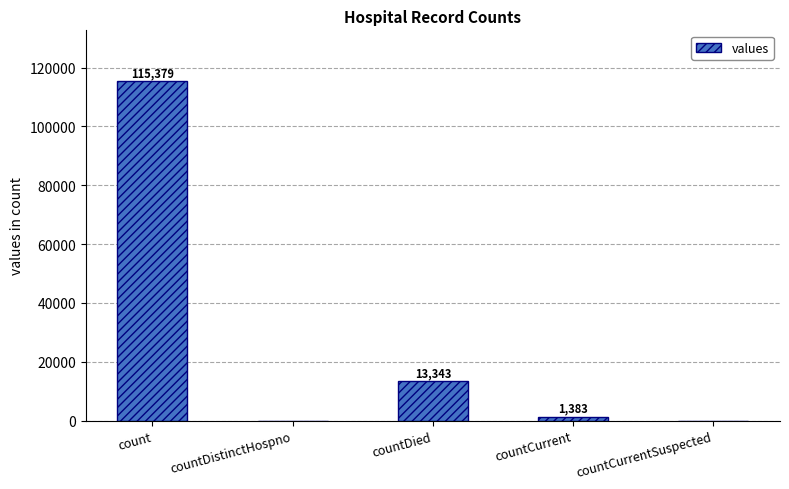

Which category has the highest value across all series?

count